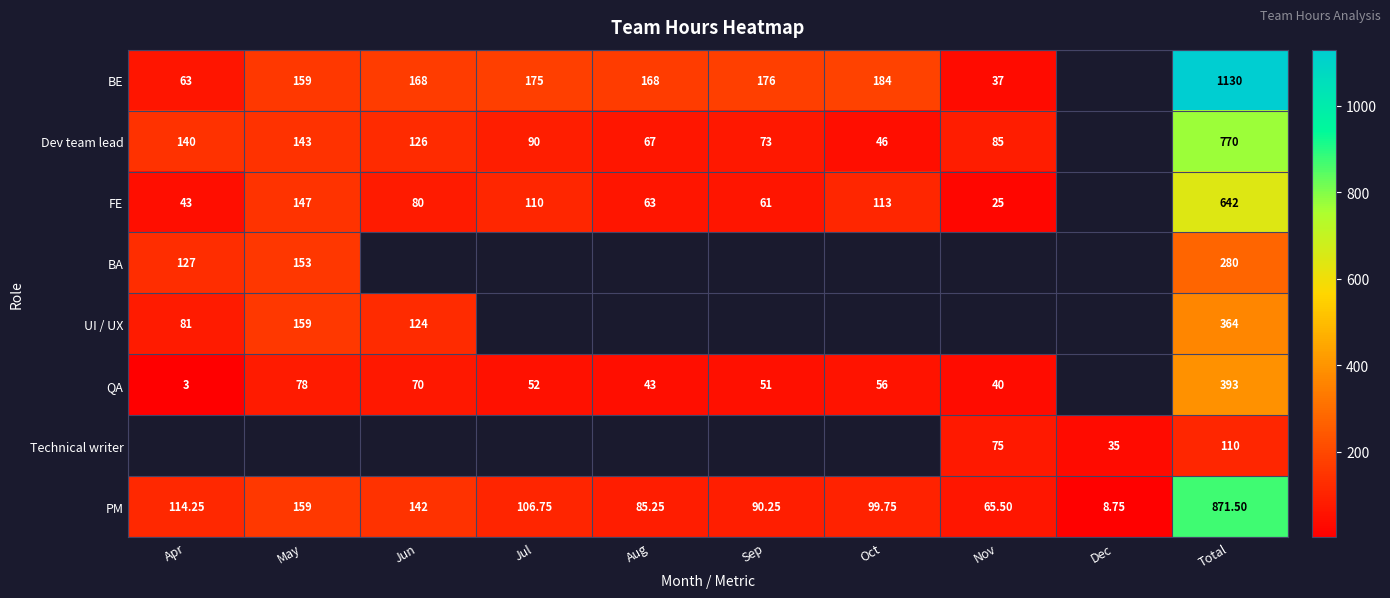

What is the spread (max minus min) of values at Oct?

138.0